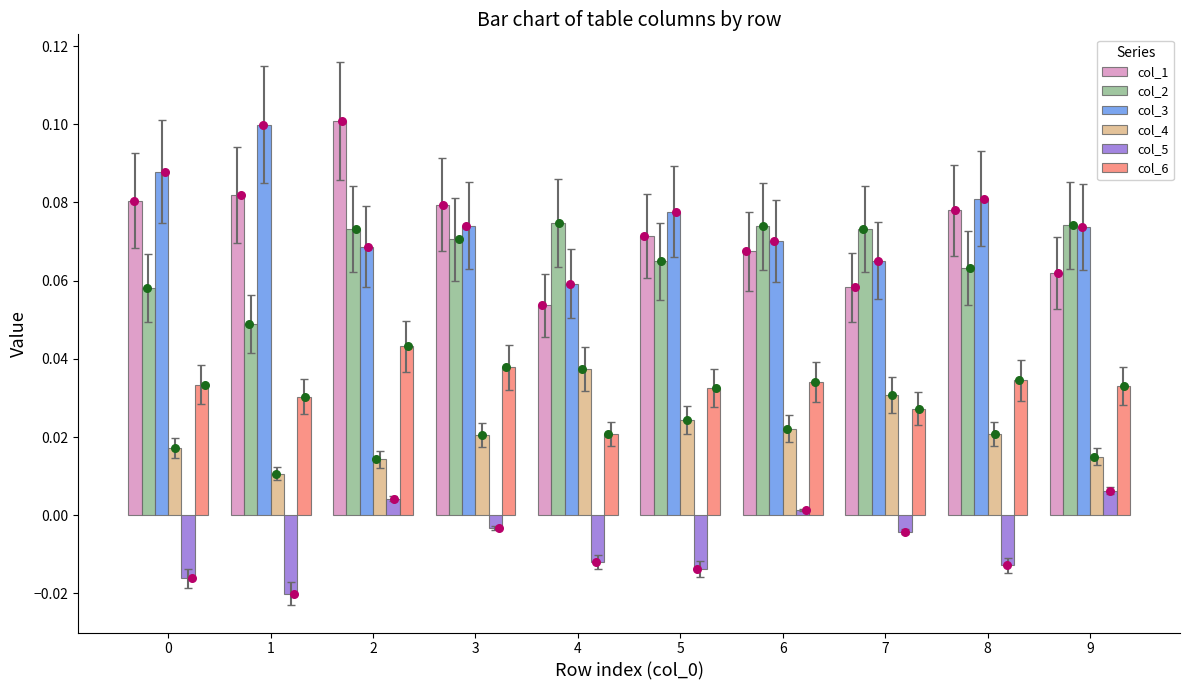

Is the value of col_4 at 1 greater than the value of col_5 at 9?

Yes